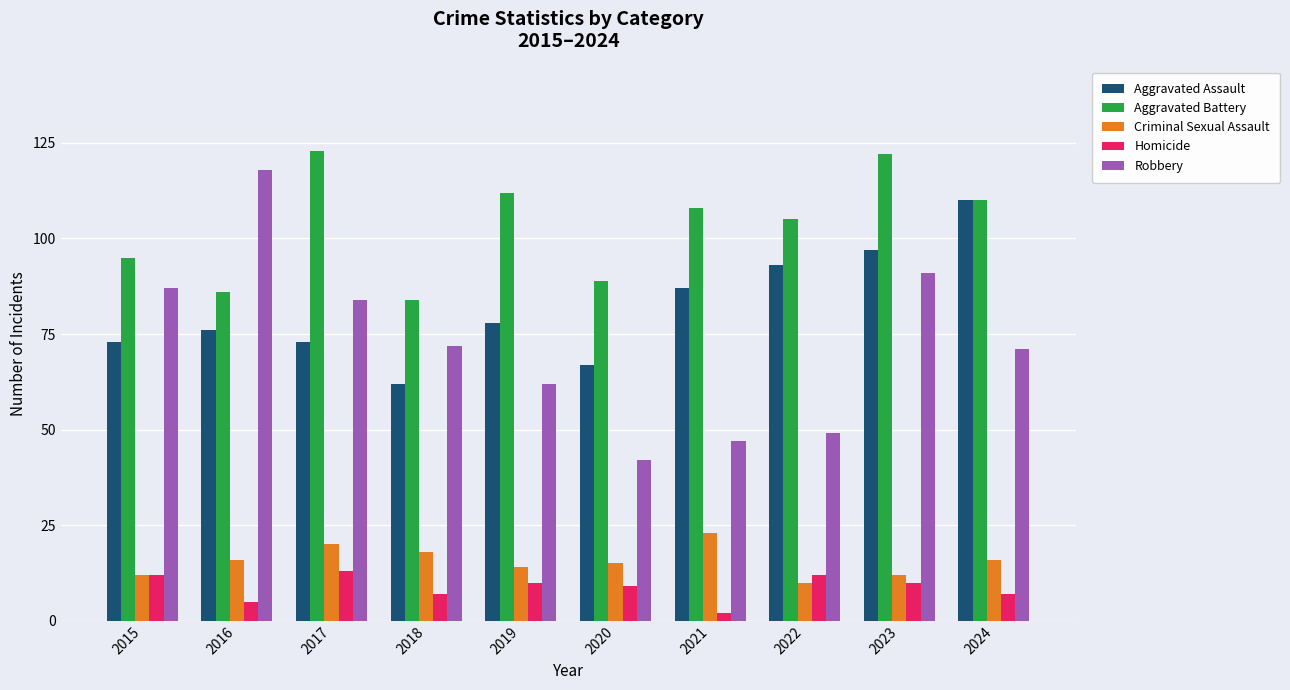

Rank the series by their maximum value, from lowest to highest.

Homicide, Criminal Sexual Assault, Aggravated Assault, Robbery, Aggravated Battery